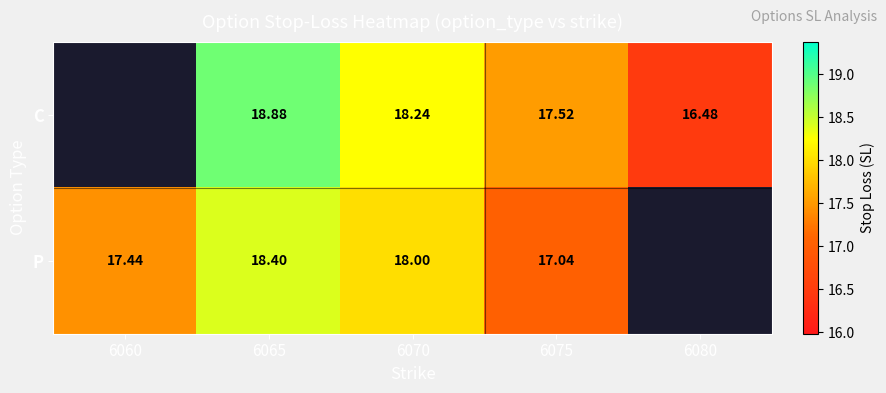

Between 6065 and 6070, which series saw the biggest shift?

C